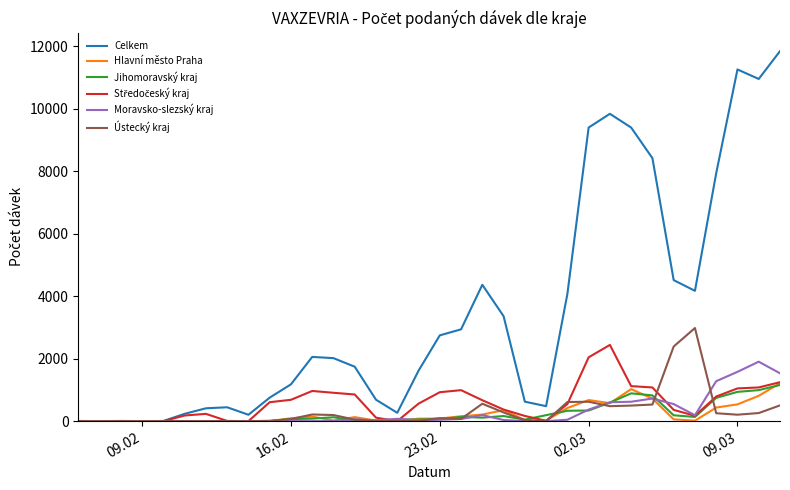

Which series has the widest spread of values?

Celkem